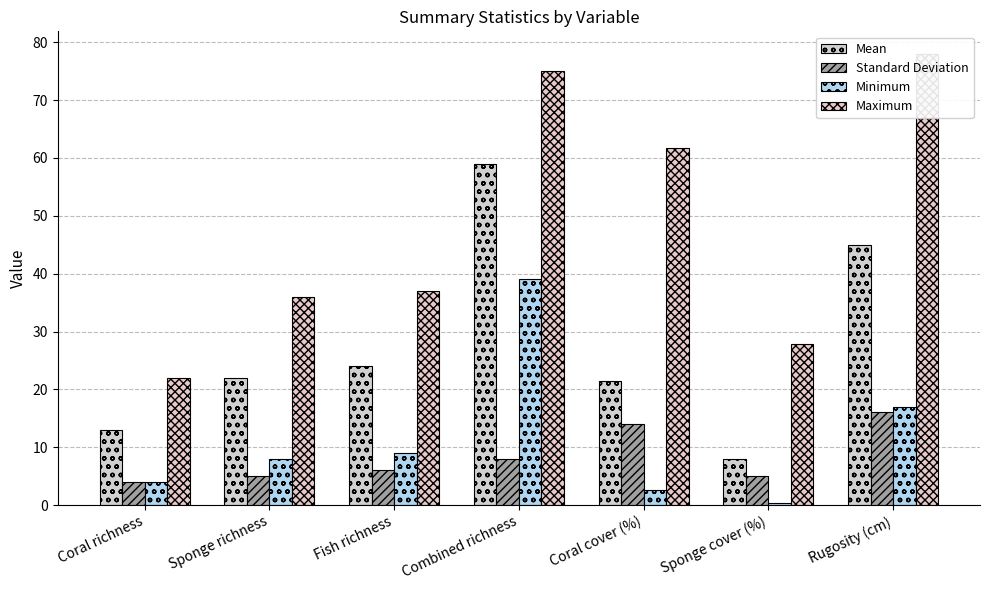

Reading left to right, what are all the values shown in this chart?

Mean: Coral richness=13.0	Sponge richness=22.0	Fish richness=24.0	Combined richness=59.0	Coral cover (%)=21.4	Sponge cover (%)=8.0	Rugosity (cm)=45.0
Standard Deviation: Coral richness=4.0	Sponge richness=5.0	Fish richness=6.0	Combined richness=8.0	Coral cover (%)=13.9	Sponge cover (%)=5.0	Rugosity (cm)=16.0
Minimum: Coral richness=4.0	Sponge richness=8.0	Fish richness=9.0	Combined richness=39.0	Coral cover (%)=2.7	Sponge cover (%)=0.3	Rugosity (cm)=17.0
Maximum: Coral richness=22.0	Sponge richness=36.0	Fish richness=37.0	Combined richness=75.0	Coral cover (%)=61.8	Sponge cover (%)=27.8	Rugosity (cm)=78.0